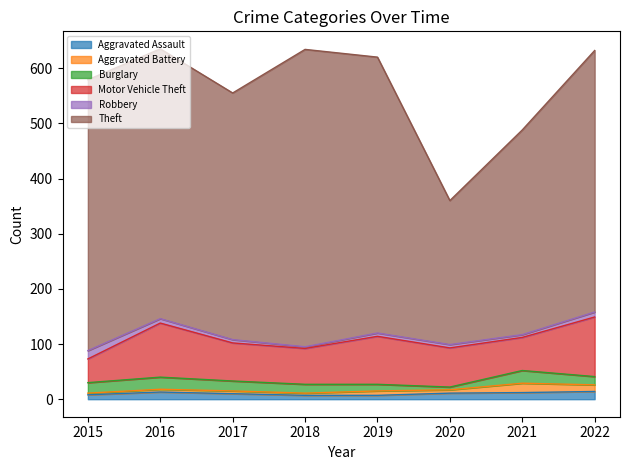

Which series has the widest spread of values?

Theft